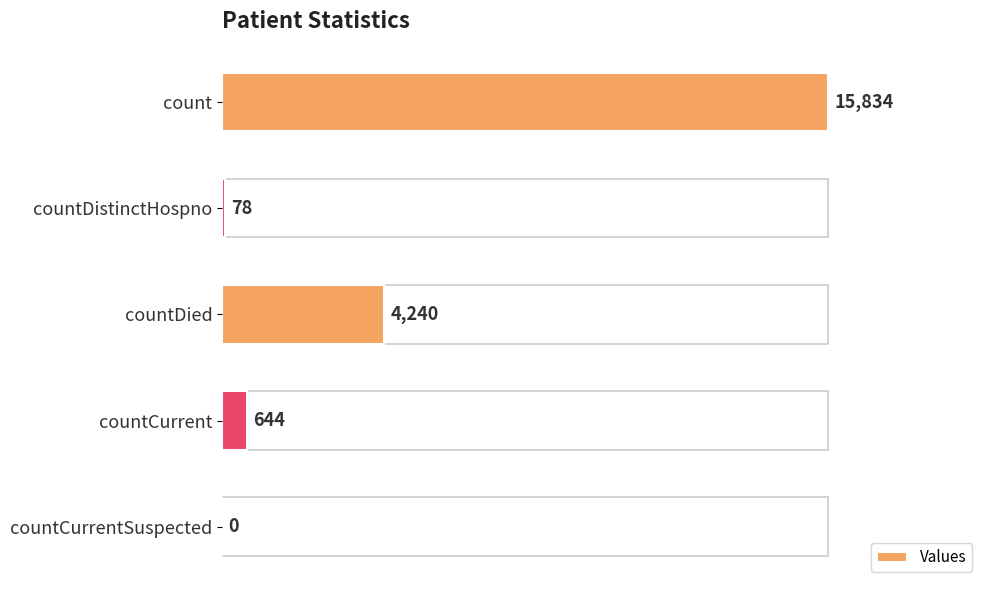

How many categories are shown in the chart?

5